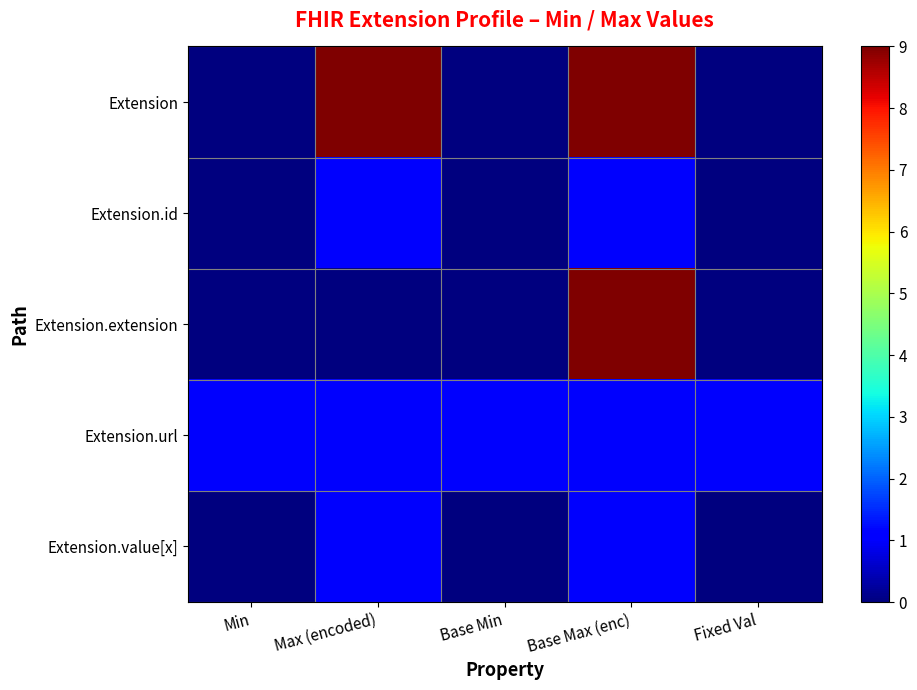

What is the spread (max minus min) of values at Min?

1